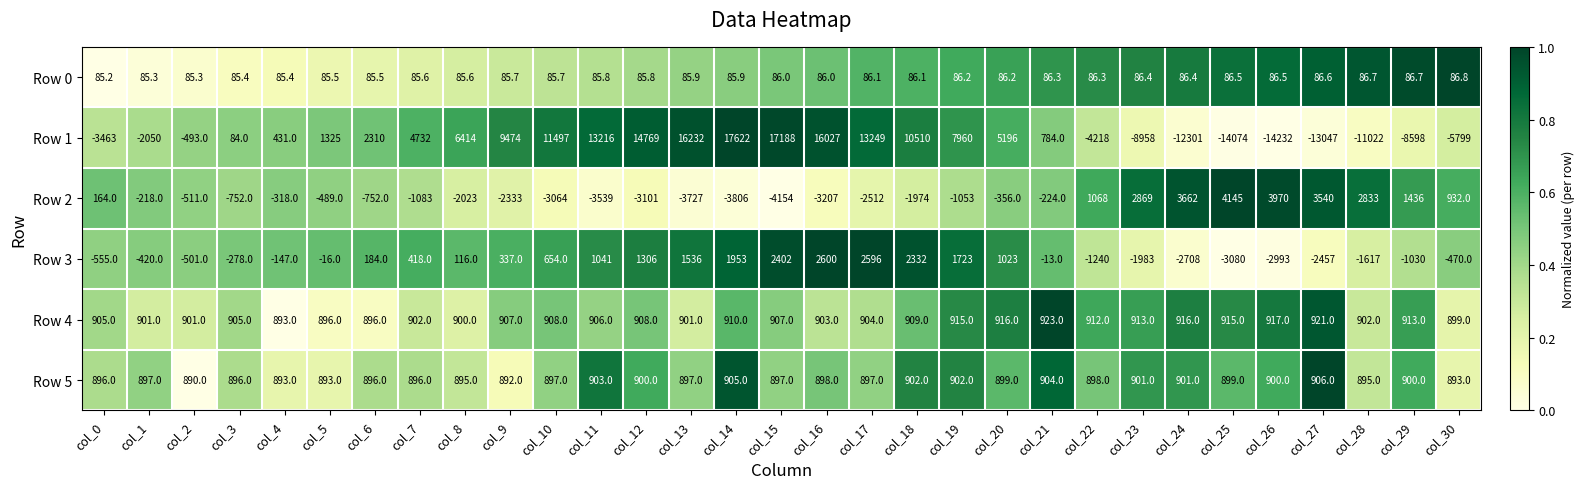

What is the difference between the highest and lowest values at col_9?

11807.0